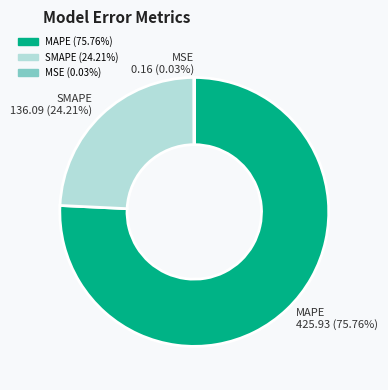

Do SMAPE 136.09 (24.21%) and MAPE 425.93 (75.76%) together represent more than half of the pie?

Yes